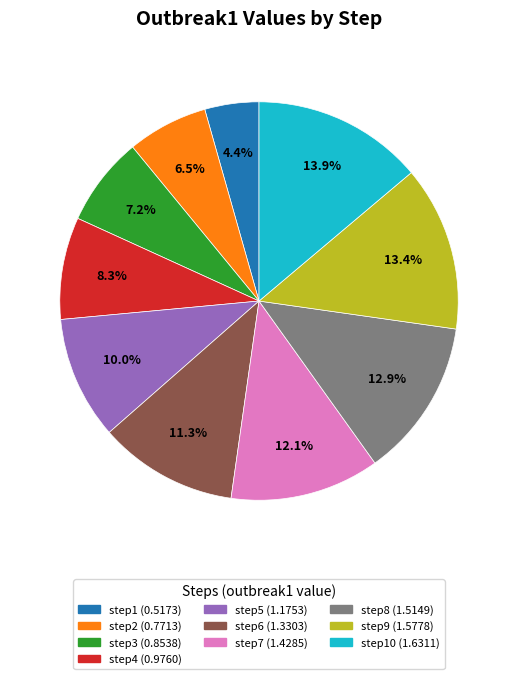

Does any single category account for the majority?

No